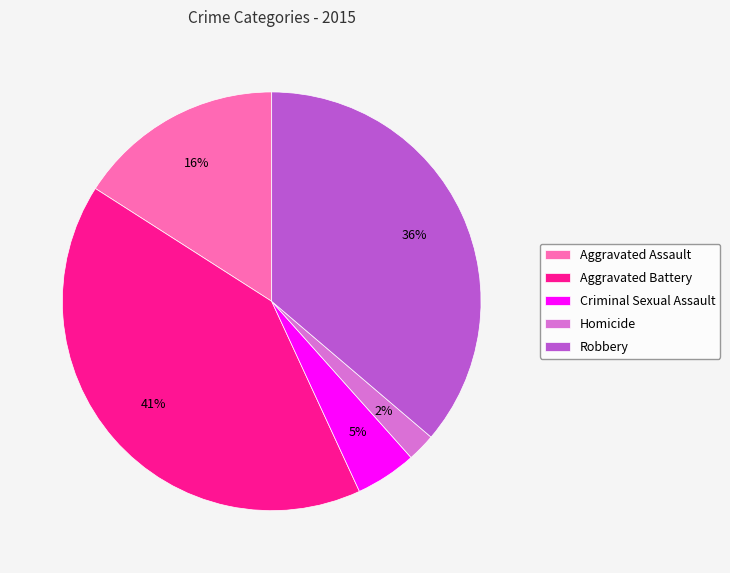

Which has a higher value, Homicide or Criminal Sexual Assault?

Criminal Sexual Assault